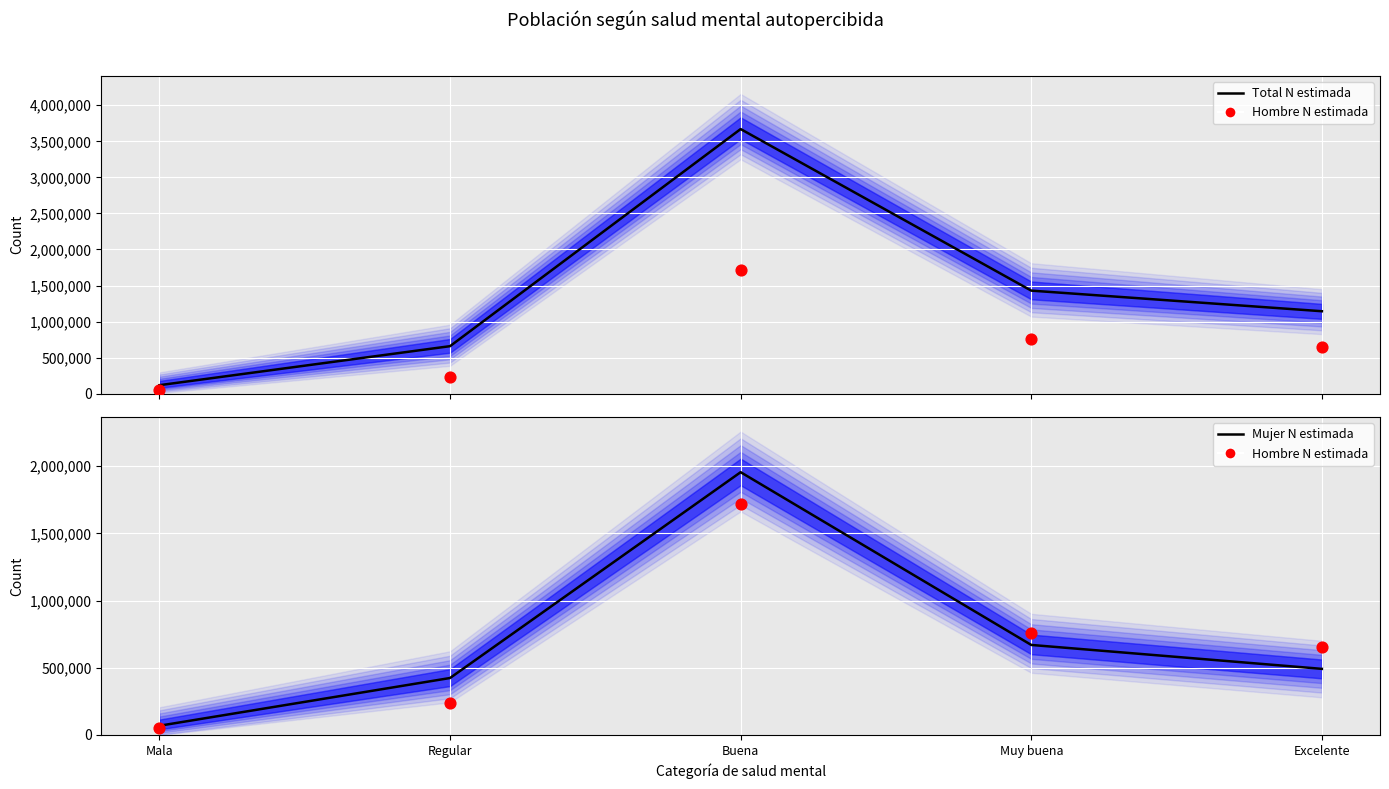

Which series contains the lowest Y value?

Hombre N estimada